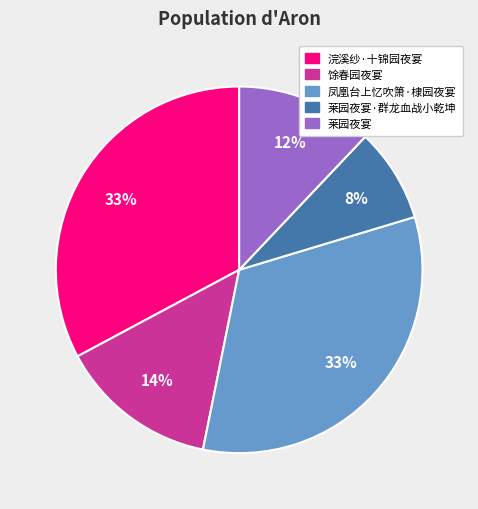

Is the sum of 莱园夜宴·群龙血战小乾坤 and 莱园夜宴 greater than half?

No